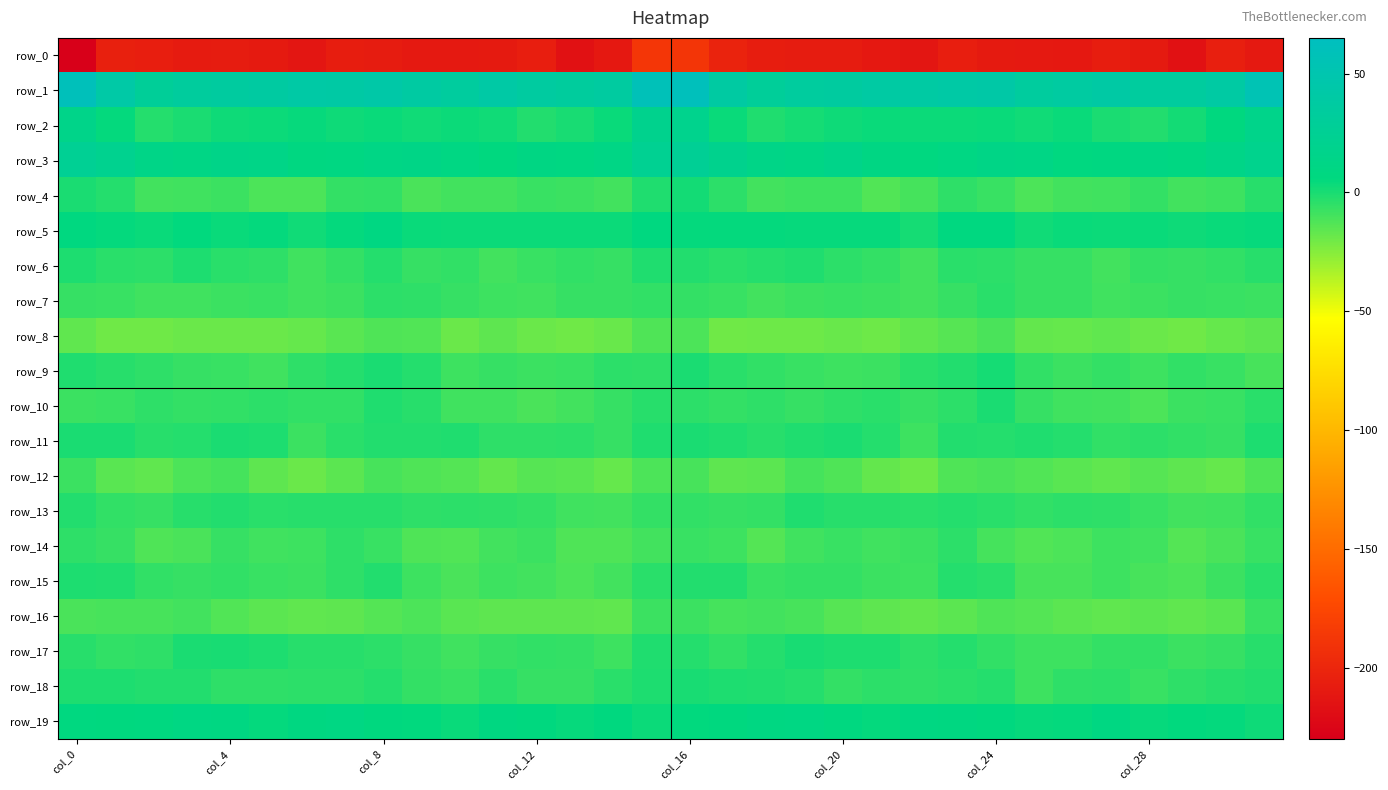

What is the maximum value shown in the chart?

61.0